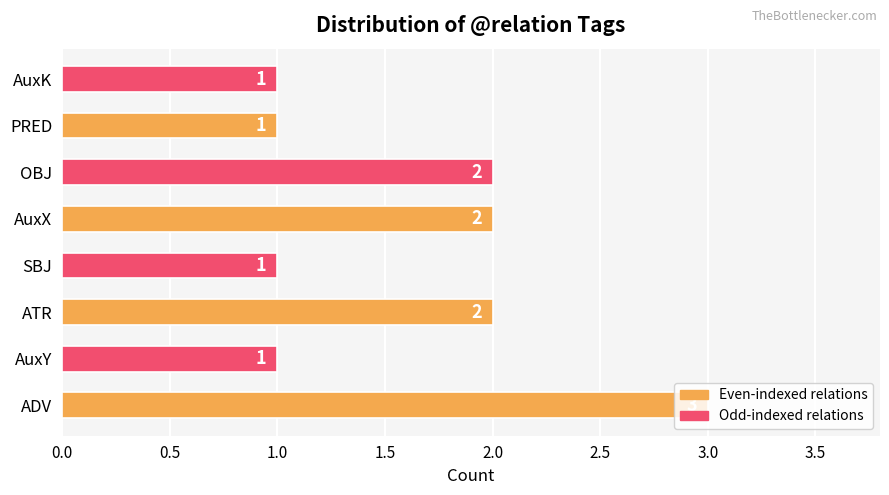

How many values are between 1 and 2?

7